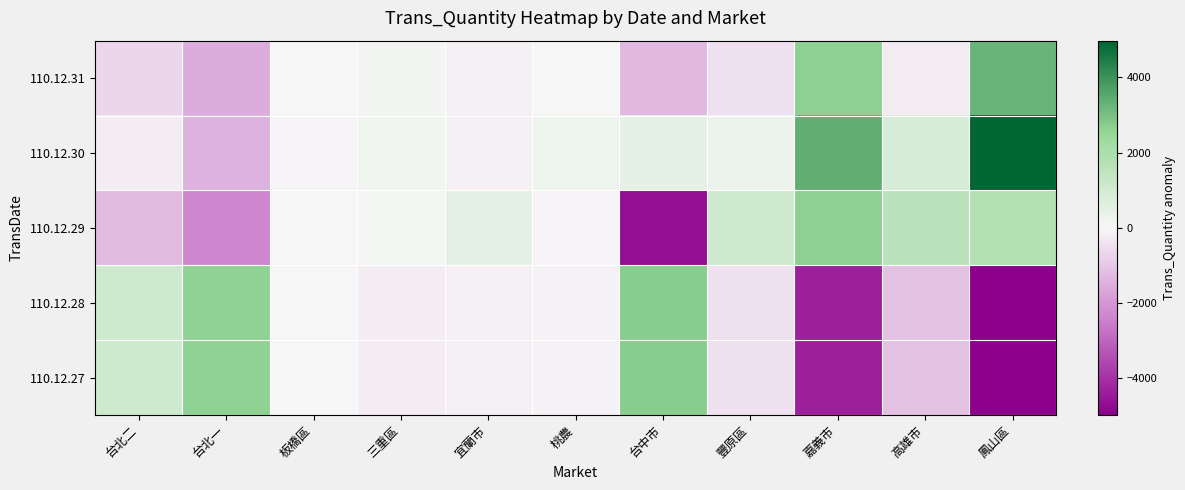

What is the greatest value displayed?

4968.0